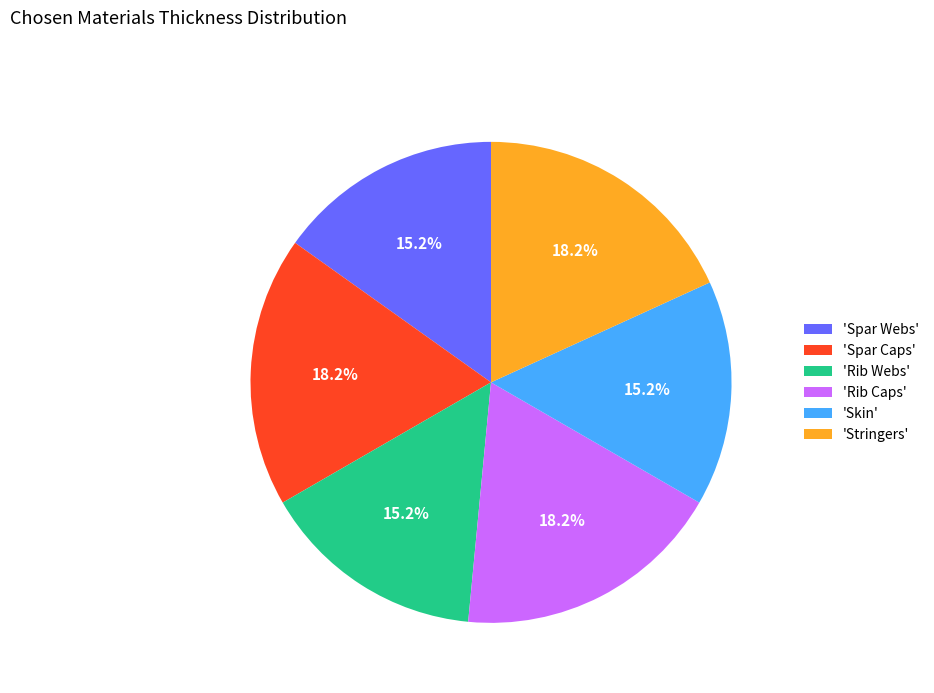

Is the sum of 'Spar Webs' and 'Rib Caps' greater than half?

No